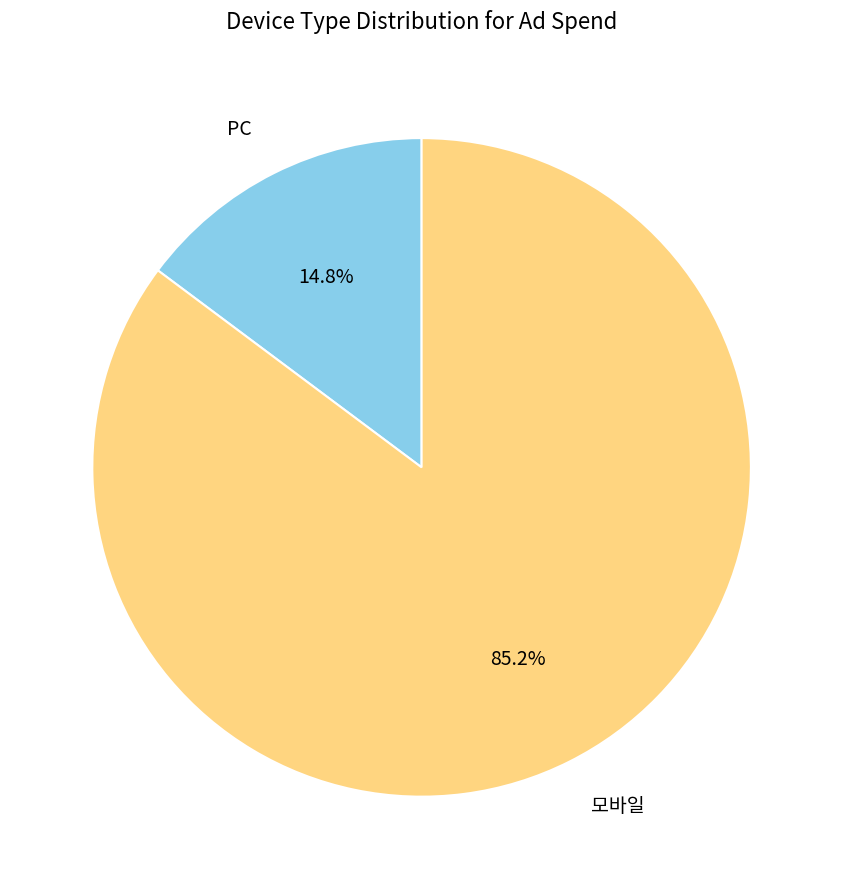

Approximately how many times larger is the value at 모바일 compared to PC?

5.8